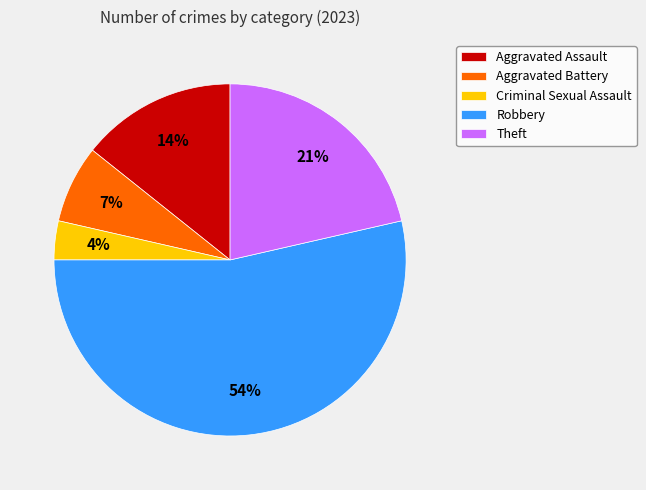

Count the number of slices in the pie.

5